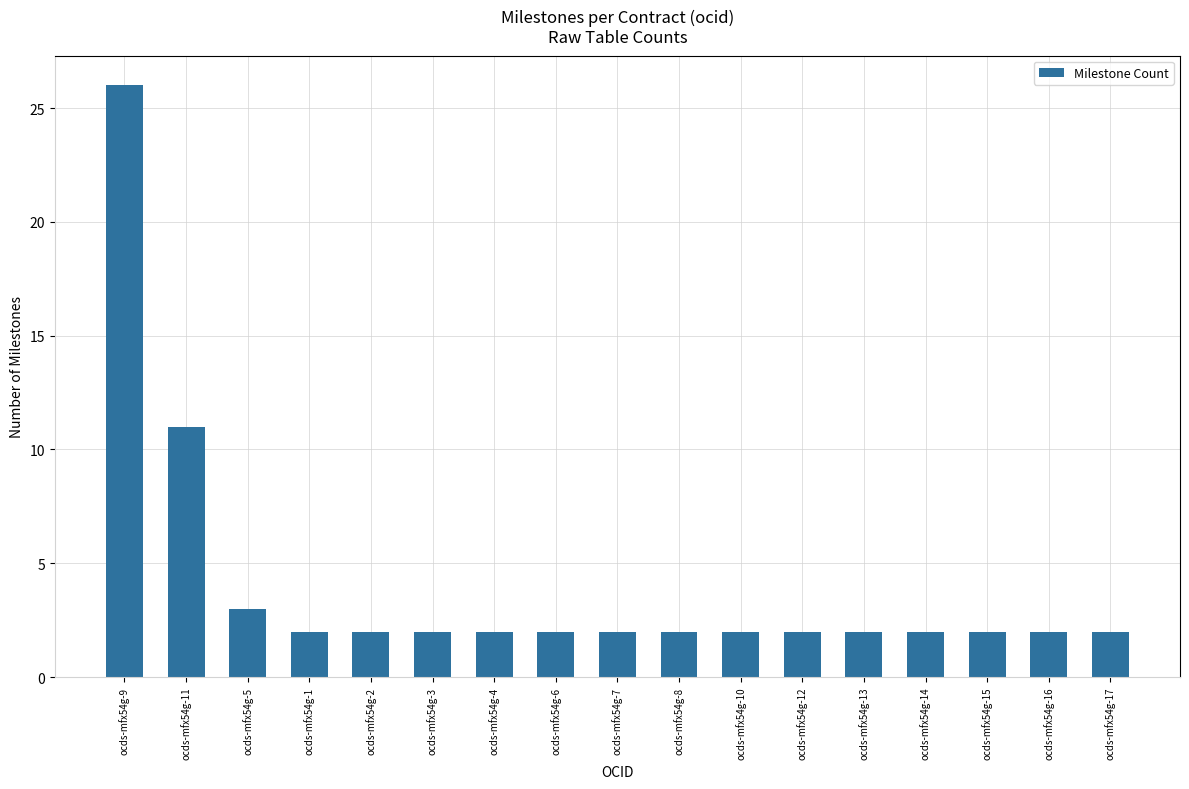

Is it true that the value at ocds-mfx54g-2 is 3?

False